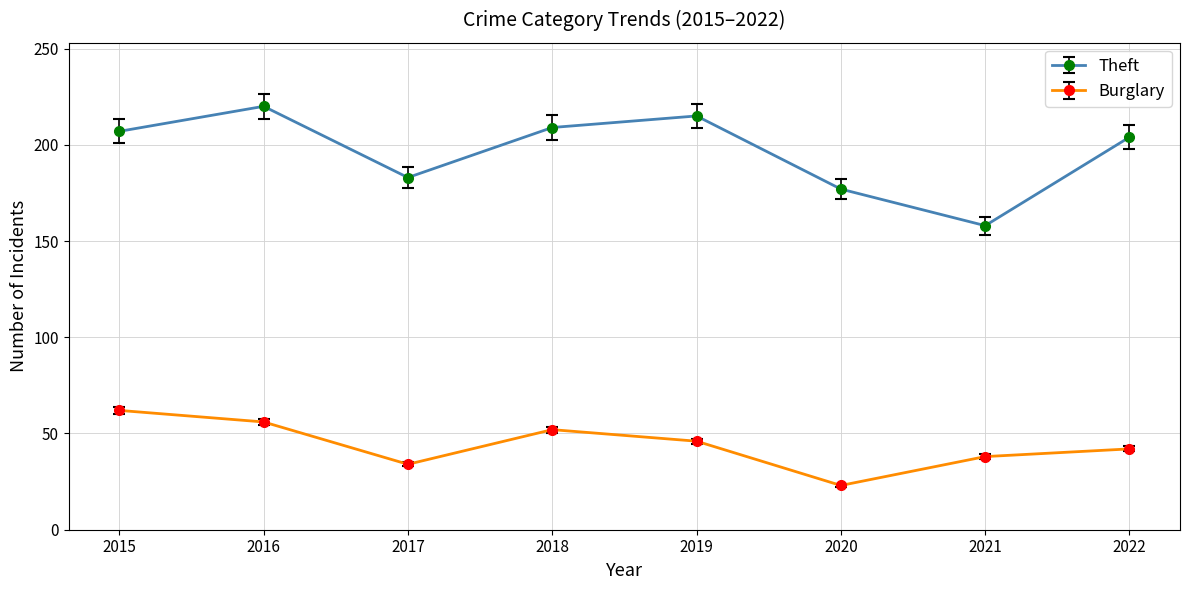

How many data points in Burglary are less than 46?

4